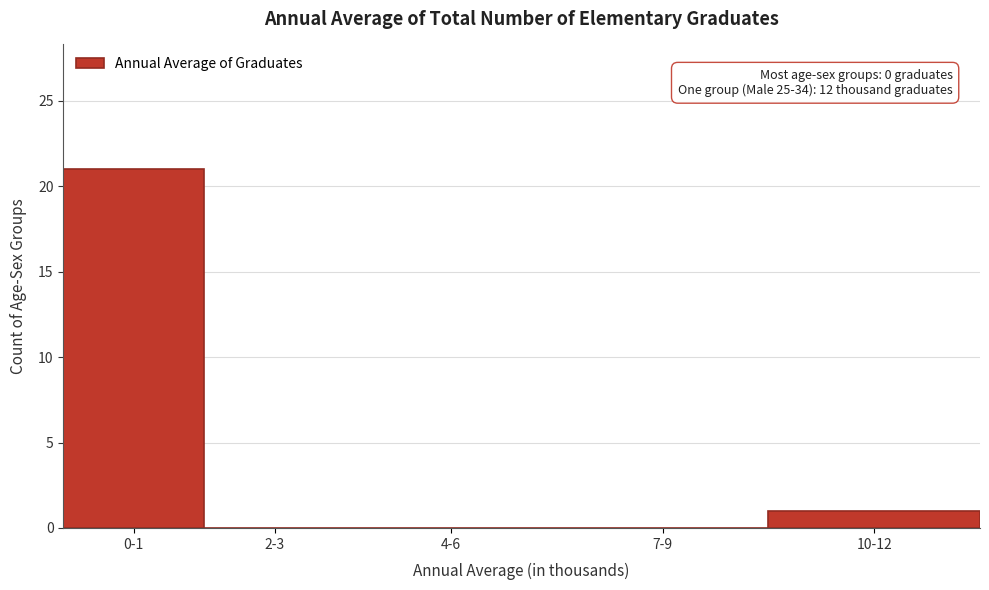

Reading right to left, what are all the values shown in this chart?

10-12=1	7-9=0	4-6=0	2-3=0	0-1=21